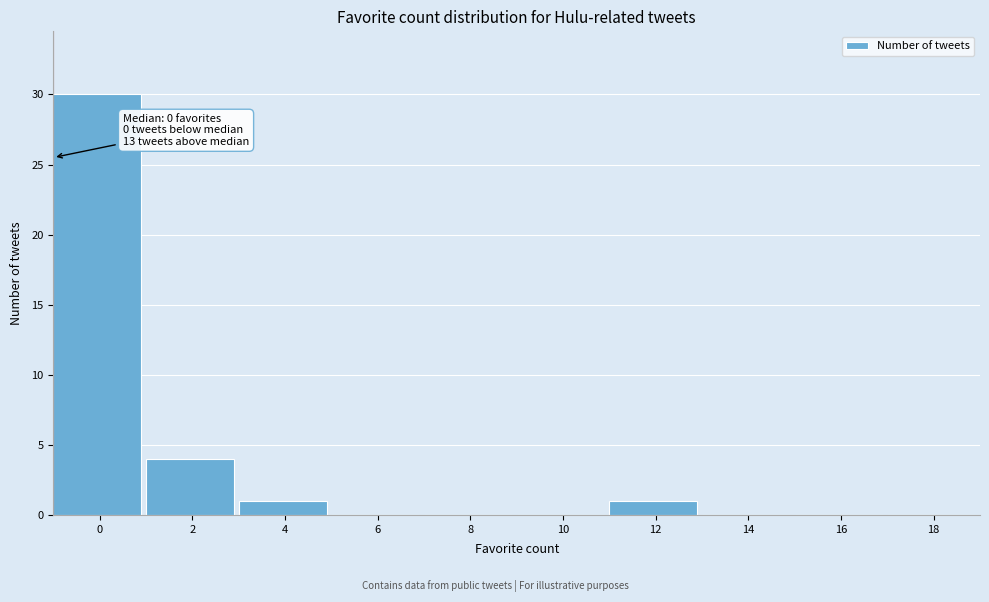

Reading left to right, transcribe all the data shown in this chart.

0=30	2=4	4=1	6=0	8=0	10=0	12=1	14=0	16=0	18=0